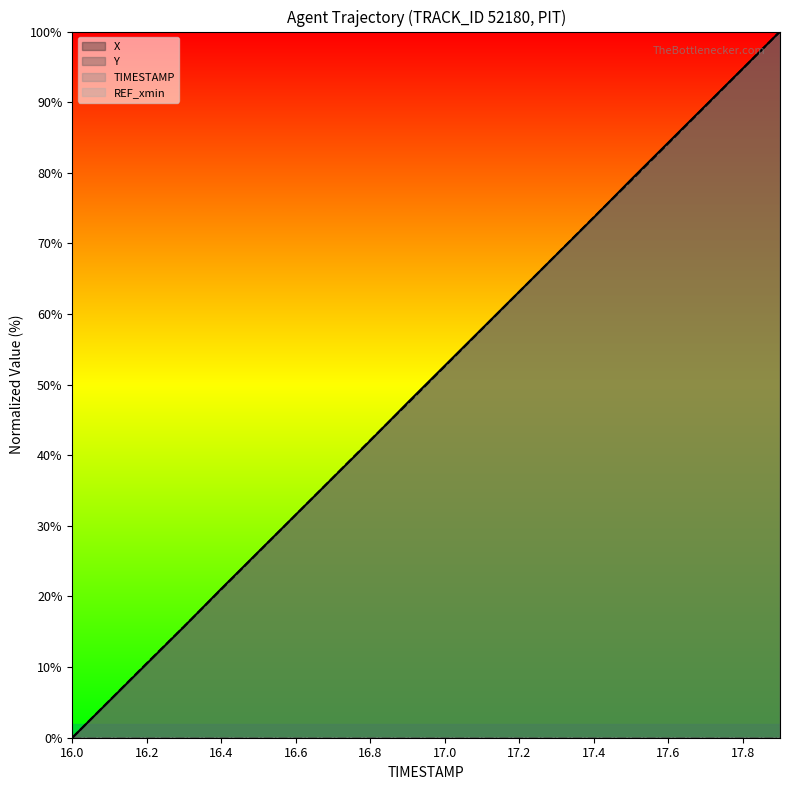

Between which two adjacent categories do X and TIMESTAMP first intersect?

16.3 and 16.4